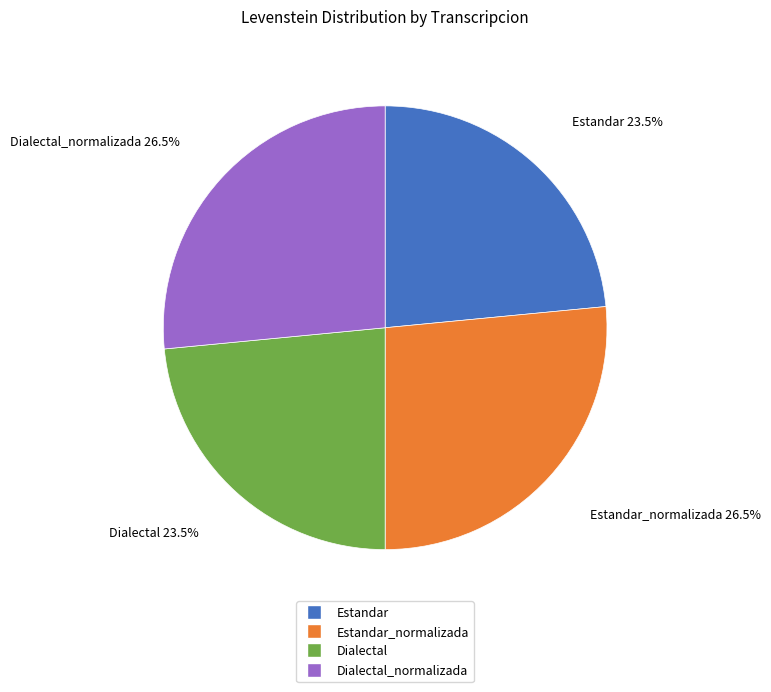

How many segments does this pie chart have?

4